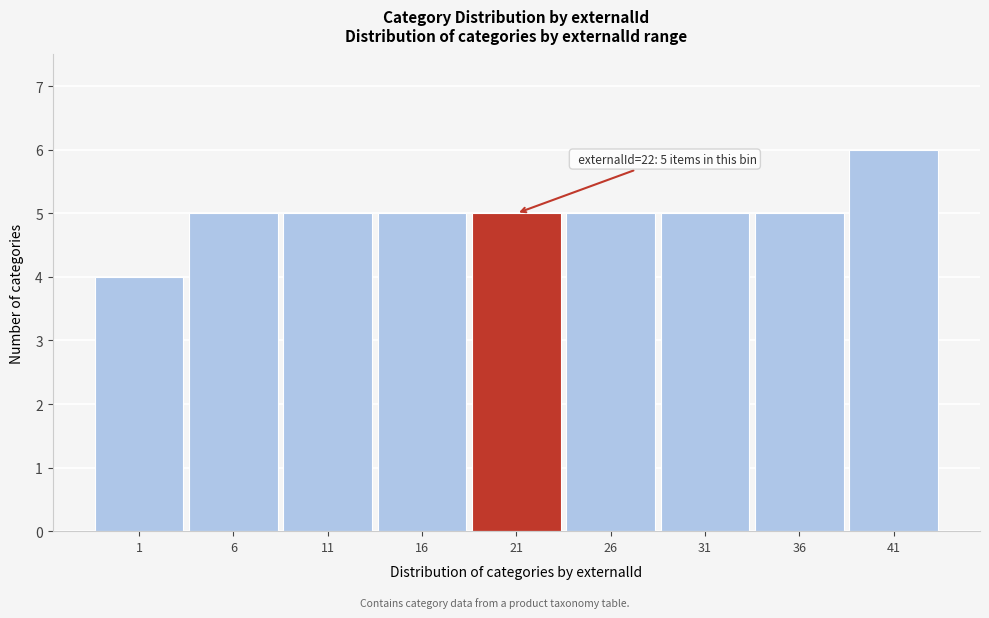

Reading left to right, transcribe all the data shown in this chart.

1=4	6=5	11=5	16=5	21=5	26=5	31=5	36=5	41=6